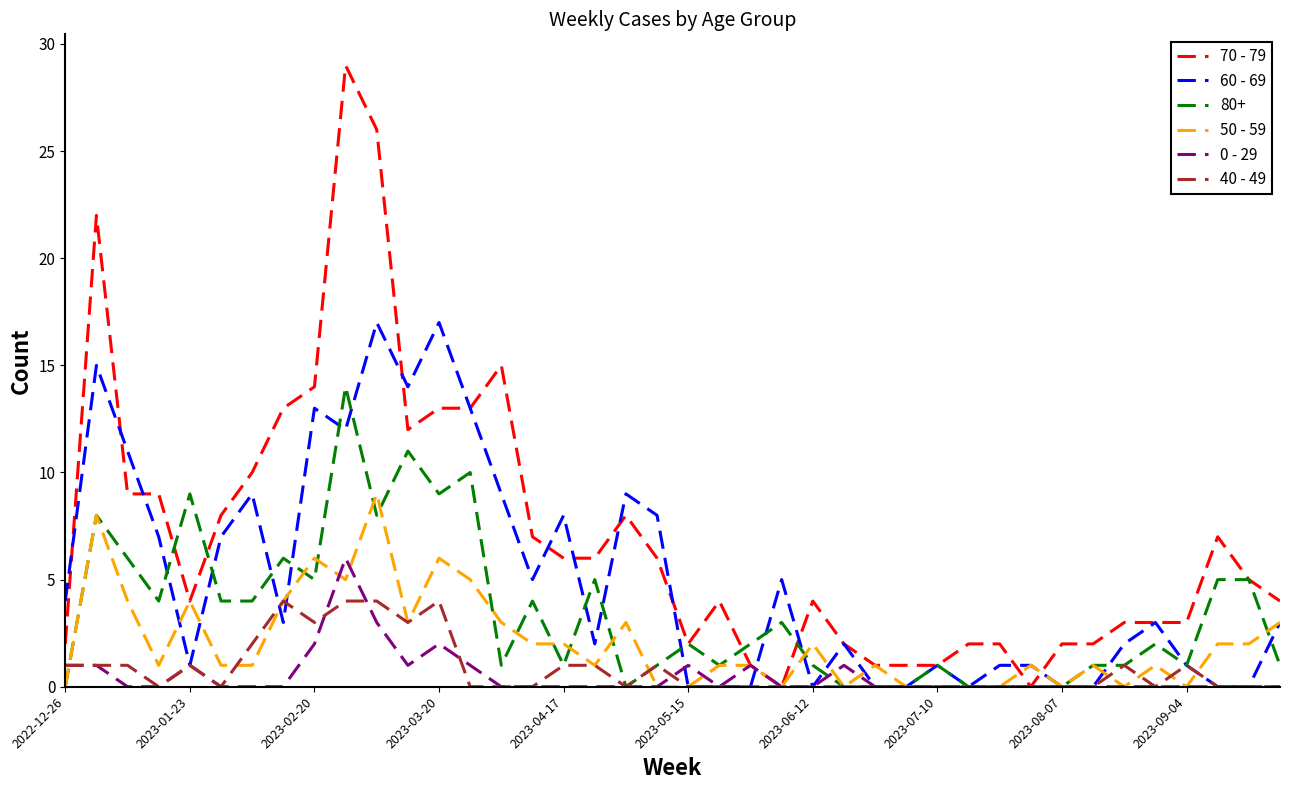

What is the maximum value shown in the chart?

29